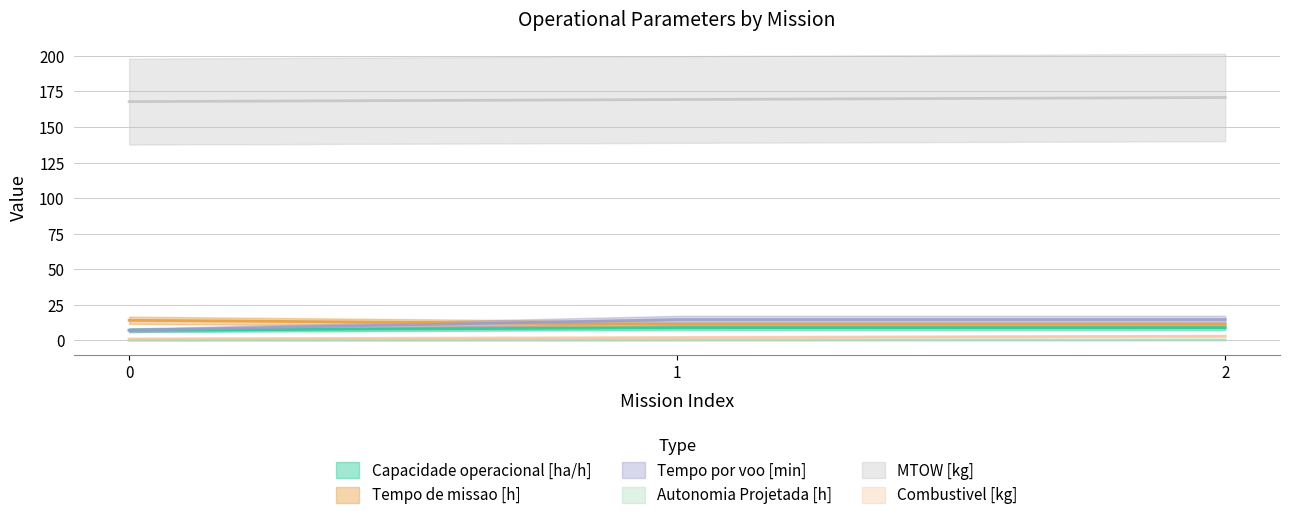

Reading right to left, list all the values displayed in this chart.

Capacidade operacional [ha/h]: 2=8.9	1=8.9	0=7.1
Tempo de missao [h]: 2=11.2	1=11.2	0=14.1
Tempo por voo [min]: 2=14.6	1=14.6	0=7.1
Autonomia Projetada [h]: 2=0.3	1=0.2	0=0.1
MTOW [kg]: 2=170.8	1=169.3	0=167.9
Combustivel [kg]: 2=3.0	1=2.0	0=1.0